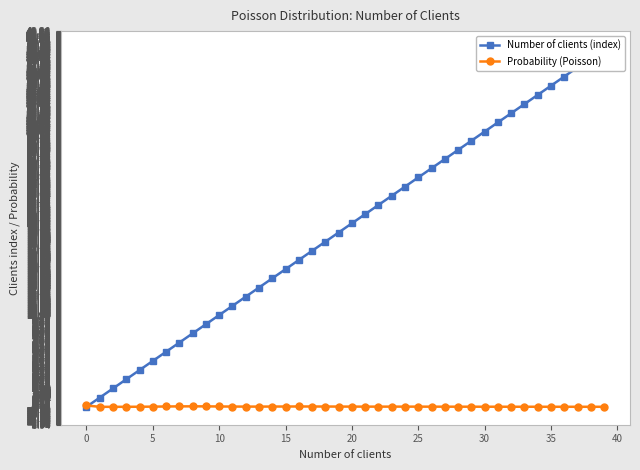

Between 12 and 36, which series saw the biggest shift?

Number of clients (index)